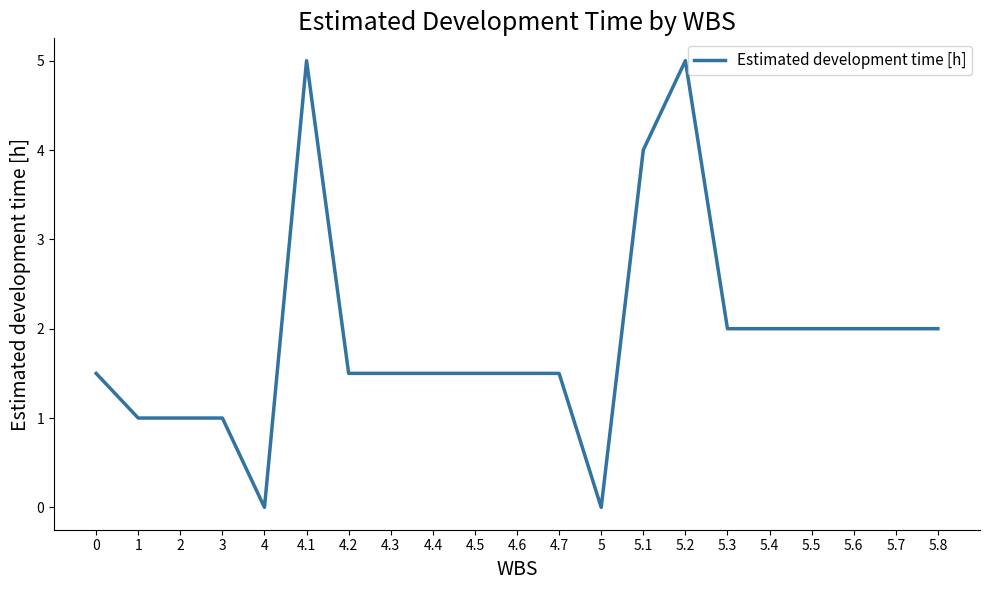

What is the approximate value at 4.7?

1.5